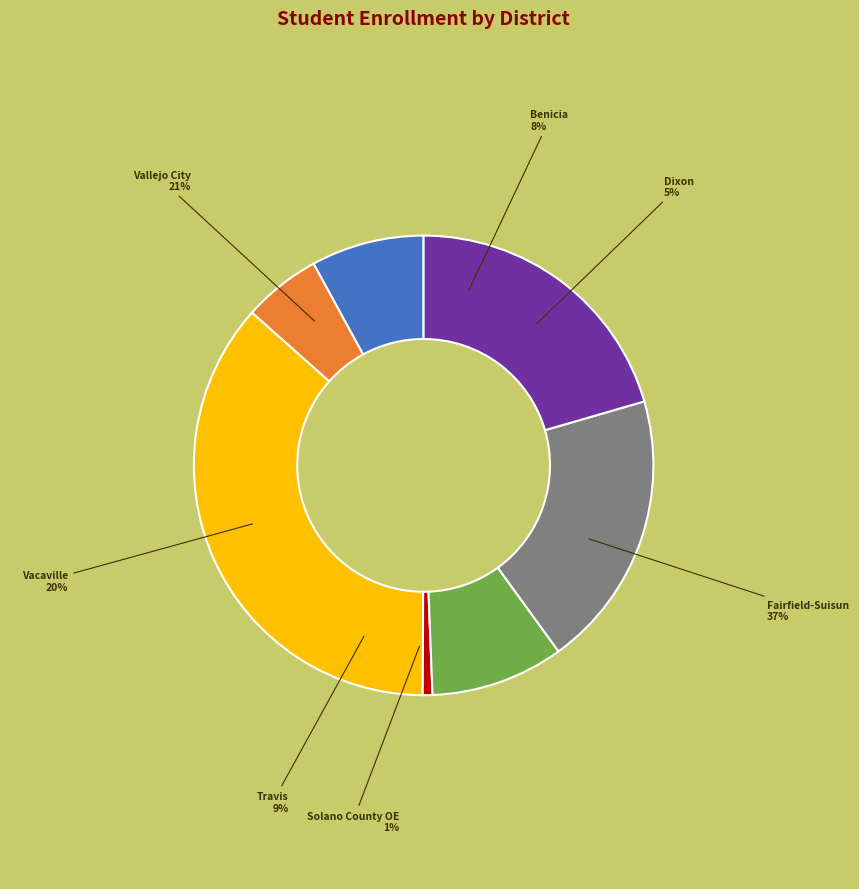

Does any single category account for the majority?

No